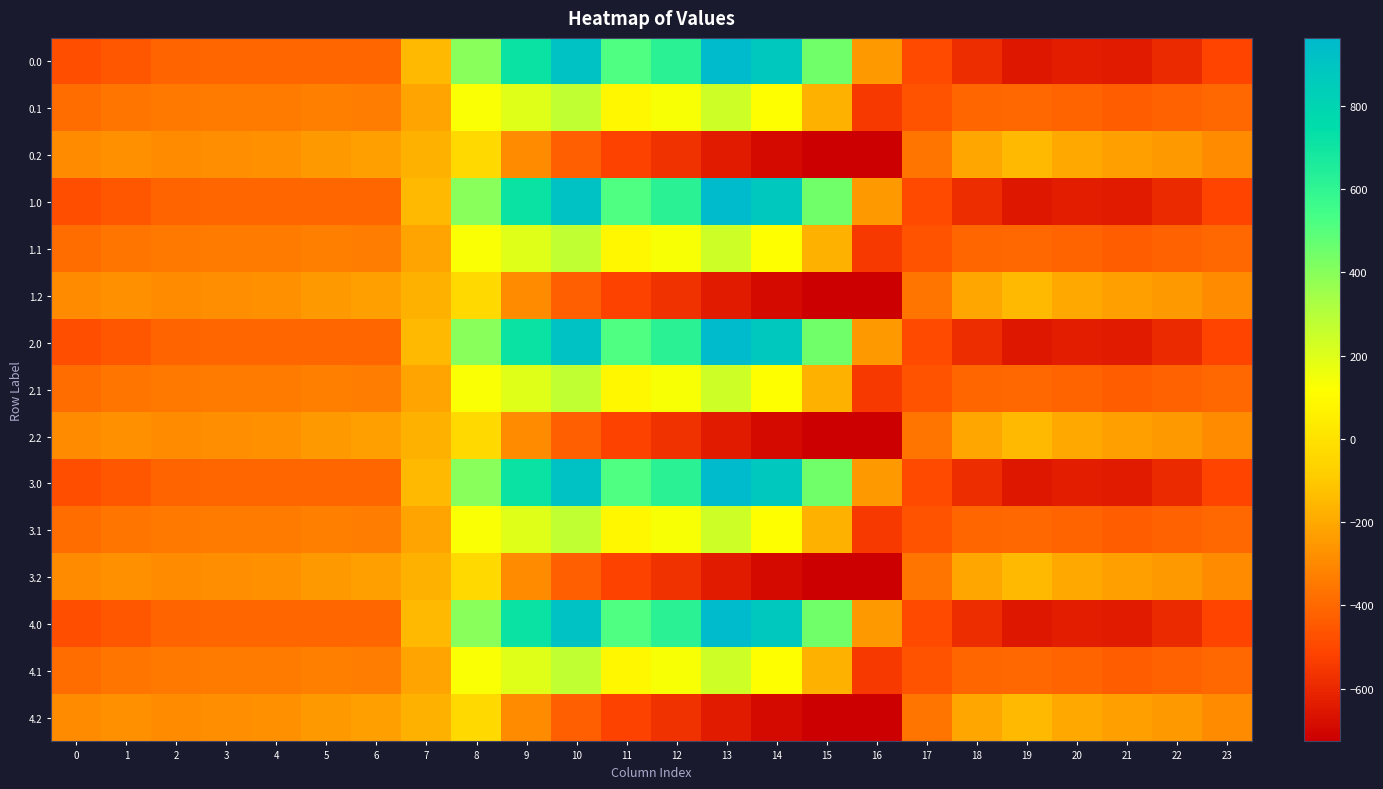

Reading left to right, transcribe all the data shown in this chart.

0.0: 0=-482.0	1=-449.5	2=-410.3	3=-404.4	4=-404.9	5=-403.8	6=-408.0	7=-150.1	8=395.3	9=716.9	10=916.2	11=516.0	12=619.4	13=962.7	14=870.3	15=443.0	16=-250.9	17=-494.8	18=-586.7	19=-649.2	20=-629.9	21=-638.4	22=-592.3	23=-511.3
0.1: 0=-384.6	1=-361.1	2=-347.9	3=-342.7	4=-339.6	5=-325.7	6=-332.2	7=-217.1	8=125.2	9=191.1	10=274.1	11=87.0	12=134.6	13=241.5	14=113.7	15=-173.1	16=-547.3	17=-466.6	18=-405.4	19=-400.2	20=-414.5	21=-432.4	22=-419.9	23=-399.4
0.2: 0=-287.1	1=-272.7	2=-285.5	3=-281.0	4=-274.4	5=-245.0	6=-228.8	7=-176.6	8=-35.3	9=-288.5	10=-423.5	11=-520.6	12=-571.2	13=-640.4	14=-687.4	15=-725.8	16=-726.6	17=-362.4	18=-210.0	19=-151.0	20=-199.2	21=-226.4	22=-247.4	23=-287.5
1.0: 0=-482.0	1=-449.5	2=-410.3	3=-404.4	4=-404.9	5=-403.8	6=-408.0	7=-150.1	8=395.3	9=716.9	10=916.2	11=516.0	12=619.4	13=962.7	14=870.3	15=443.0	16=-250.9	17=-494.8	18=-586.7	19=-649.2	20=-629.9	21=-638.4	22=-592.3	23=-511.3
1.1: 0=-384.6	1=-361.1	2=-347.9	3=-342.7	4=-339.6	5=-325.7	6=-332.2	7=-217.1	8=125.2	9=191.1	10=274.1	11=87.0	12=134.6	13=241.5	14=113.7	15=-173.1	16=-547.3	17=-466.6	18=-405.4	19=-400.2	20=-414.5	21=-432.4	22=-419.9	23=-399.4
1.2: 0=-287.1	1=-272.7	2=-285.5	3=-281.0	4=-274.4	5=-245.0	6=-228.8	7=-176.6	8=-35.3	9=-288.5	10=-423.5	11=-520.6	12=-571.2	13=-640.4	14=-687.4	15=-725.8	16=-726.6	17=-362.4	18=-210.0	19=-151.0	20=-199.2	21=-226.4	22=-247.4	23=-287.5
2.0: 0=-482.0	1=-449.5	2=-410.3	3=-404.4	4=-404.9	5=-403.8	6=-408.0	7=-150.1	8=395.3	9=716.9	10=916.2	11=516.0	12=619.4	13=962.7	14=870.3	15=443.0	16=-250.9	17=-494.8	18=-586.7	19=-649.2	20=-629.9	21=-638.4	22=-592.3	23=-511.3
2.1: 0=-384.6	1=-361.1	2=-347.9	3=-342.7	4=-339.6	5=-325.7	6=-332.2	7=-217.1	8=125.2	9=191.1	10=274.1	11=87.0	12=134.6	13=241.5	14=113.7	15=-173.1	16=-547.3	17=-466.6	18=-405.4	19=-400.2	20=-414.5	21=-432.4	22=-419.9	23=-399.4
2.2: 0=-287.1	1=-272.7	2=-285.5	3=-281.0	4=-274.4	5=-245.0	6=-228.8	7=-176.6	8=-35.3	9=-288.5	10=-423.5	11=-520.6	12=-571.2	13=-640.4	14=-687.4	15=-725.8	16=-726.6	17=-362.4	18=-210.0	19=-151.0	20=-199.2	21=-226.4	22=-247.4	23=-287.5
3.0: 0=-482.0	1=-449.5	2=-410.3	3=-404.4	4=-404.9	5=-403.8	6=-408.0	7=-150.1	8=395.3	9=716.9	10=916.2	11=516.0	12=619.4	13=962.7	14=870.3	15=443.0	16=-250.9	17=-494.8	18=-586.7	19=-649.2	20=-629.9	21=-638.4	22=-592.3	23=-511.3
3.1: 0=-384.6	1=-361.1	2=-347.9	3=-342.7	4=-339.6	5=-325.7	6=-332.2	7=-217.1	8=125.2	9=191.1	10=274.1	11=87.0	12=134.6	13=241.5	14=113.7	15=-173.1	16=-547.3	17=-466.6	18=-405.4	19=-400.2	20=-414.5	21=-432.4	22=-419.9	23=-399.4
3.2: 0=-287.1	1=-272.7	2=-285.5	3=-281.0	4=-274.4	5=-245.0	6=-228.8	7=-176.6	8=-35.3	9=-288.5	10=-423.5	11=-520.6	12=-571.2	13=-640.4	14=-687.4	15=-725.8	16=-726.6	17=-362.4	18=-210.0	19=-151.0	20=-199.2	21=-226.4	22=-247.4	23=-287.5
4.0: 0=-482.0	1=-449.5	2=-410.3	3=-404.4	4=-404.9	5=-403.8	6=-408.0	7=-150.1	8=395.3	9=716.9	10=916.2	11=516.0	12=619.4	13=962.7	14=870.3	15=443.0	16=-250.9	17=-494.8	18=-586.7	19=-649.2	20=-629.9	21=-638.4	22=-592.3	23=-511.3
4.1: 0=-384.6	1=-361.1	2=-347.9	3=-342.7	4=-339.6	5=-325.7	6=-332.2	7=-217.1	8=125.2	9=191.1	10=274.1	11=87.0	12=134.6	13=241.5	14=113.7	15=-173.1	16=-547.3	17=-466.6	18=-405.4	19=-400.2	20=-414.5	21=-432.4	22=-419.9	23=-399.4
4.2: 0=-287.1	1=-272.7	2=-285.5	3=-281.0	4=-274.4	5=-245.0	6=-228.8	7=-176.6	8=-35.3	9=-288.5	10=-423.5	11=-520.6	12=-571.2	13=-640.4	14=-687.4	15=-725.8	16=-726.6	17=-362.4	18=-210.0	19=-151.0	20=-199.2	21=-226.4	22=-247.4	23=-287.5